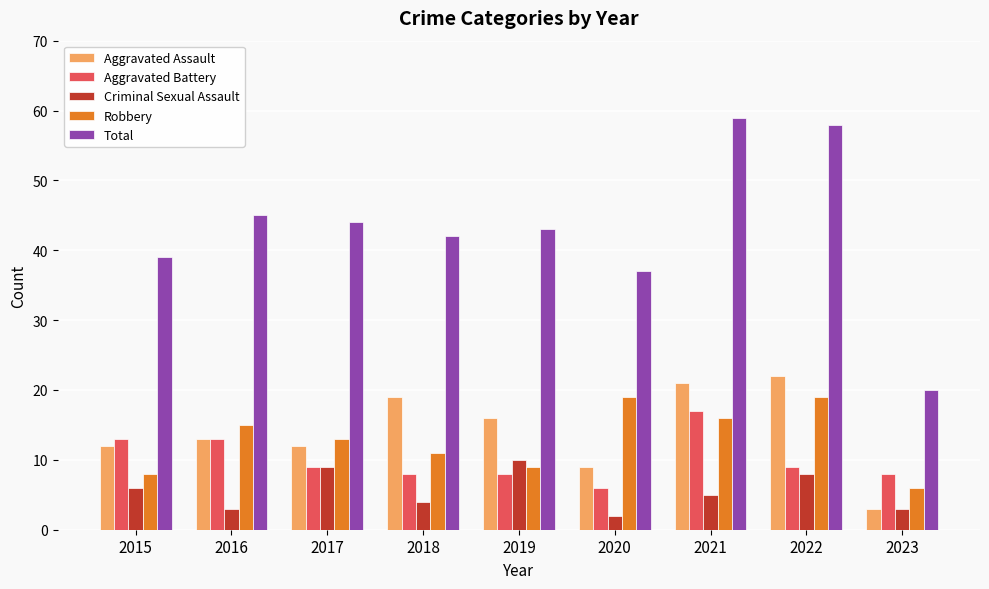

Is the value of Criminal Sexual Assault at 2017 greater than the value of Robbery at 2016?

No